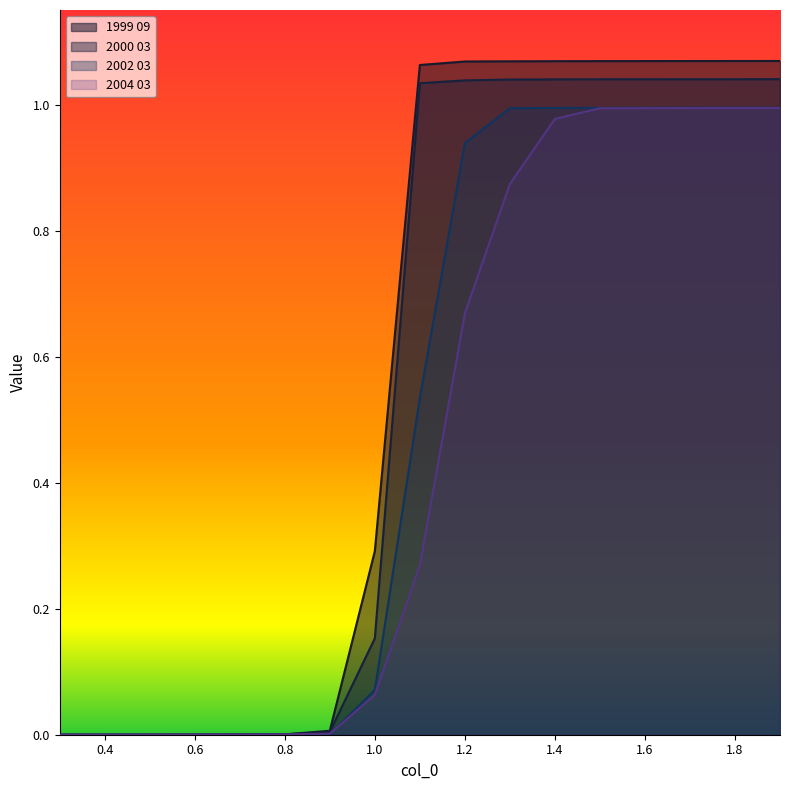

At 0.3, list the series in order from smallest to largest.

1999 09, 2000 03, 2002 03, 2004 03